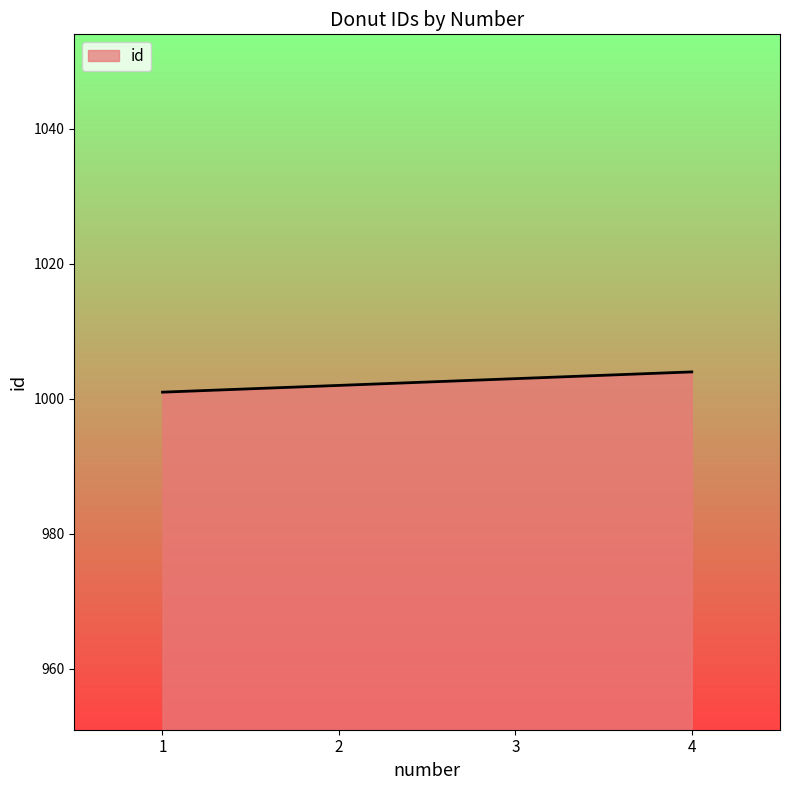

What is the change in value from 1 to 4?

+3